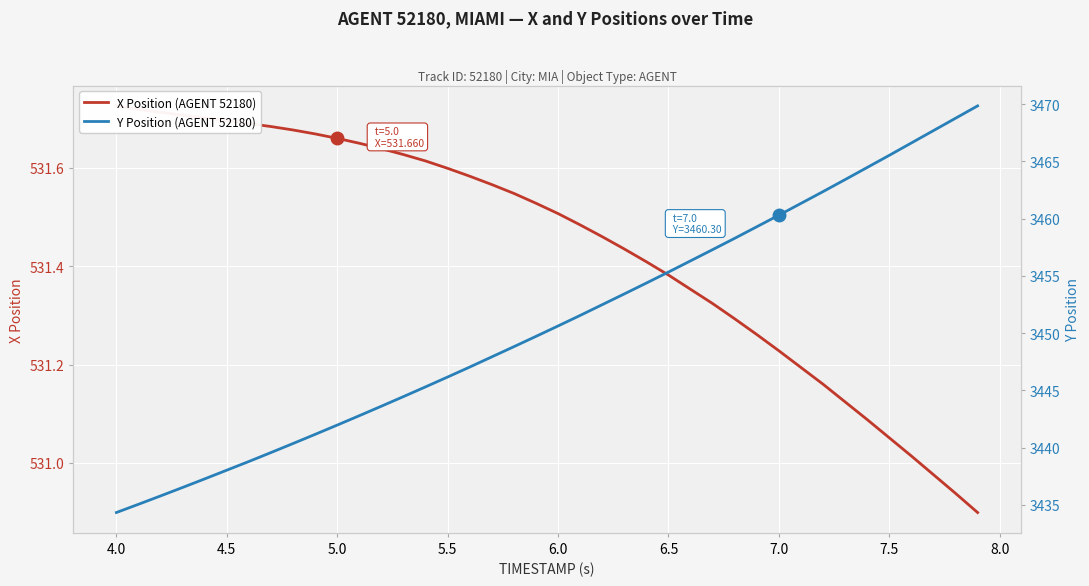

True or false: X Position (AGENT 52180) and Y Position (AGENT 52180) intersect in this chart.

False